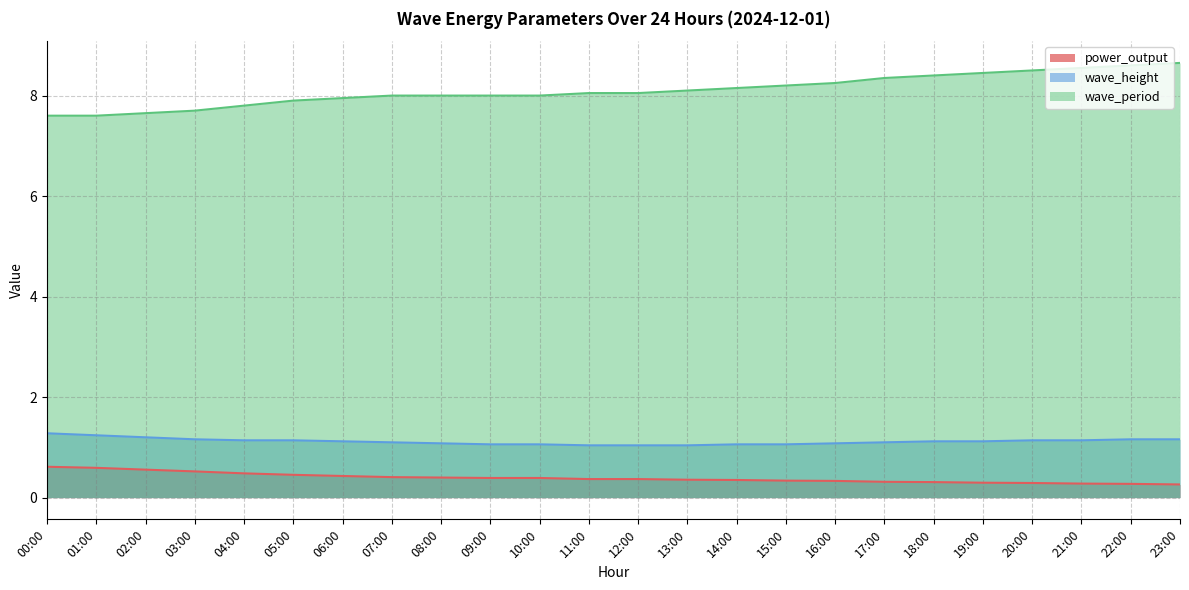

Which has a higher value, 12:00 or 04:00?

04:00